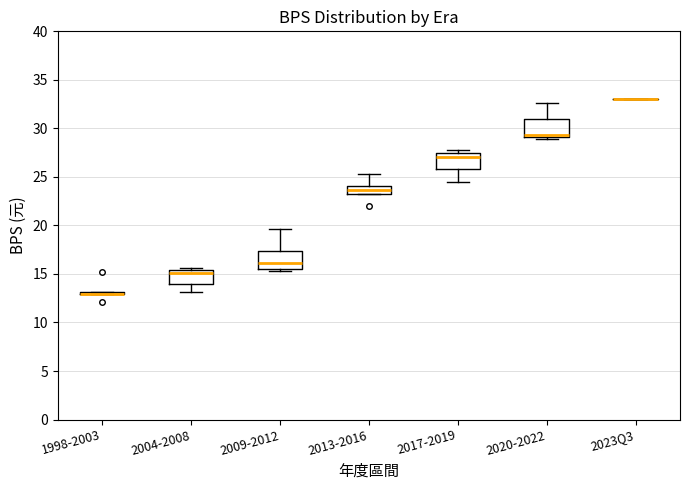

Where is the upper edge of the box for 2017-2019 on the y-axis? The values are not printed on the chart, so give them approximately, as read against the axis.

27.5